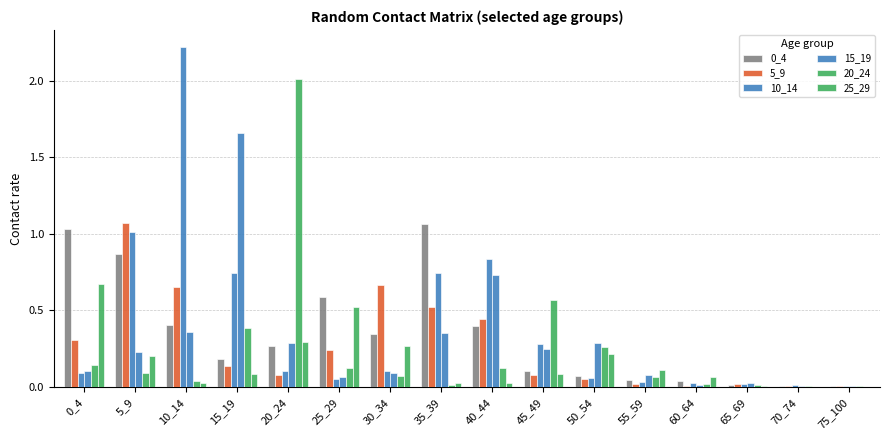

Rank the categories by 0_4 value from highest to lowest.

35_39, 0_4, 5_9, 25_29, 10_14, 40_44, 30_34, 20_24, 15_19, 45_49, 50_54, 55_59, 60_64, 65_69, 75_100, 70_74